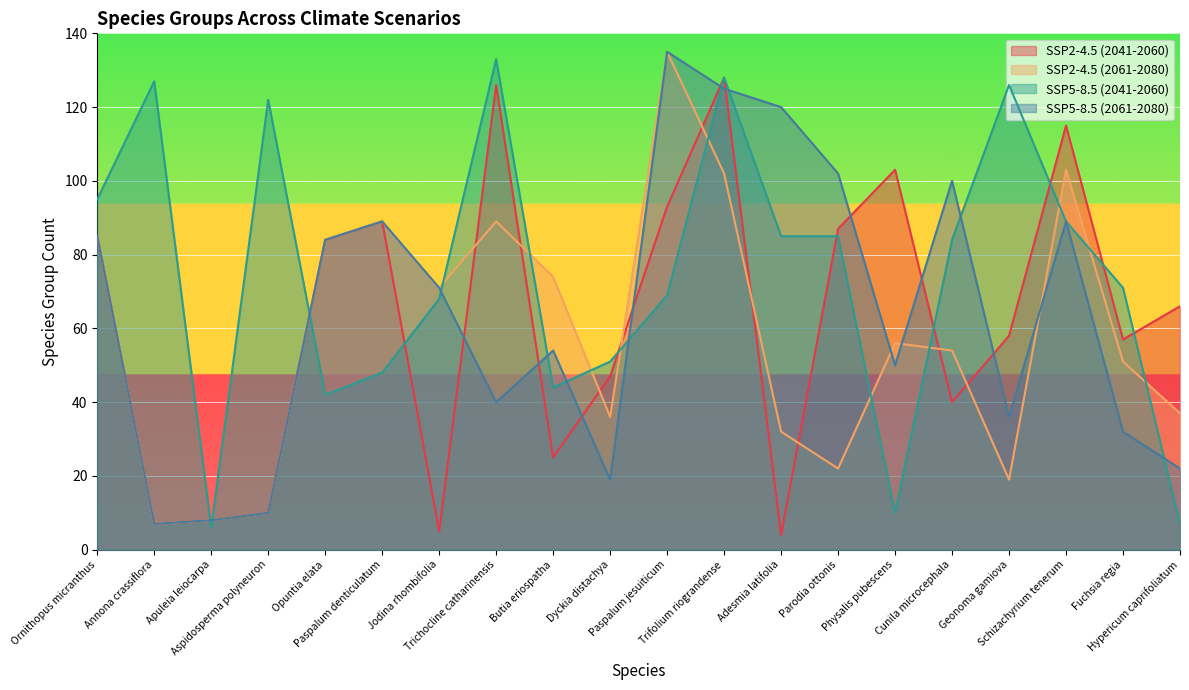

True or false: SSP5-8.5 (2061-2080) and SSP2-4.5 (2041-2060) cross at least once.

True